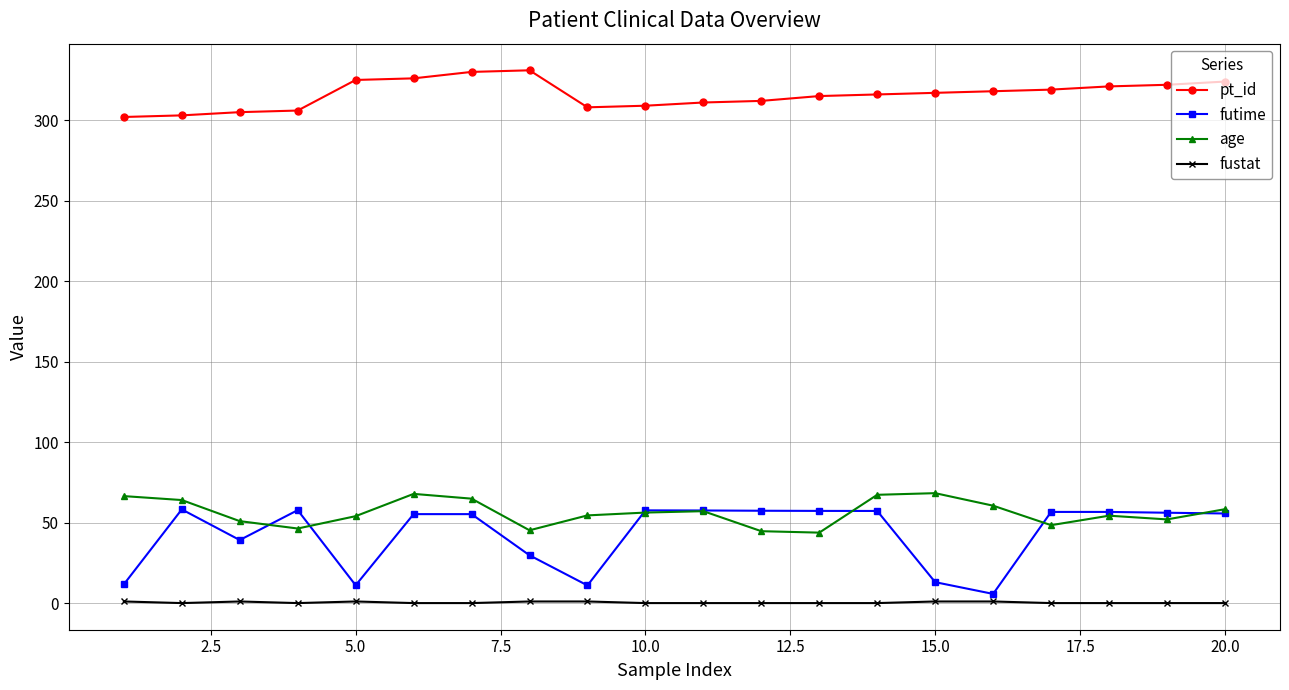

List the series in order of their peak value, lowest first.

fustat, futime, age, pt_id